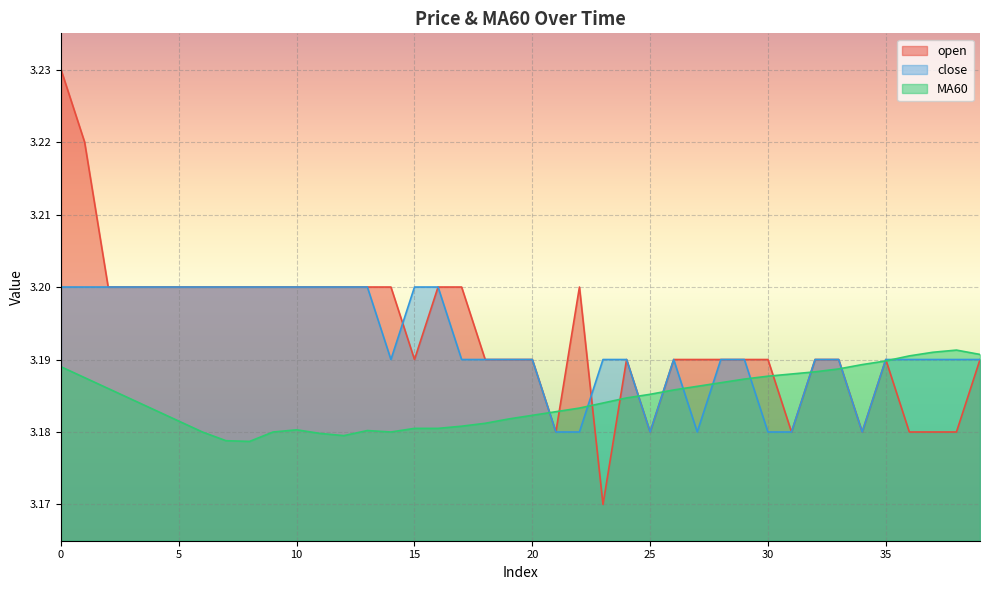

How many interior local peaks does the open series have?

3